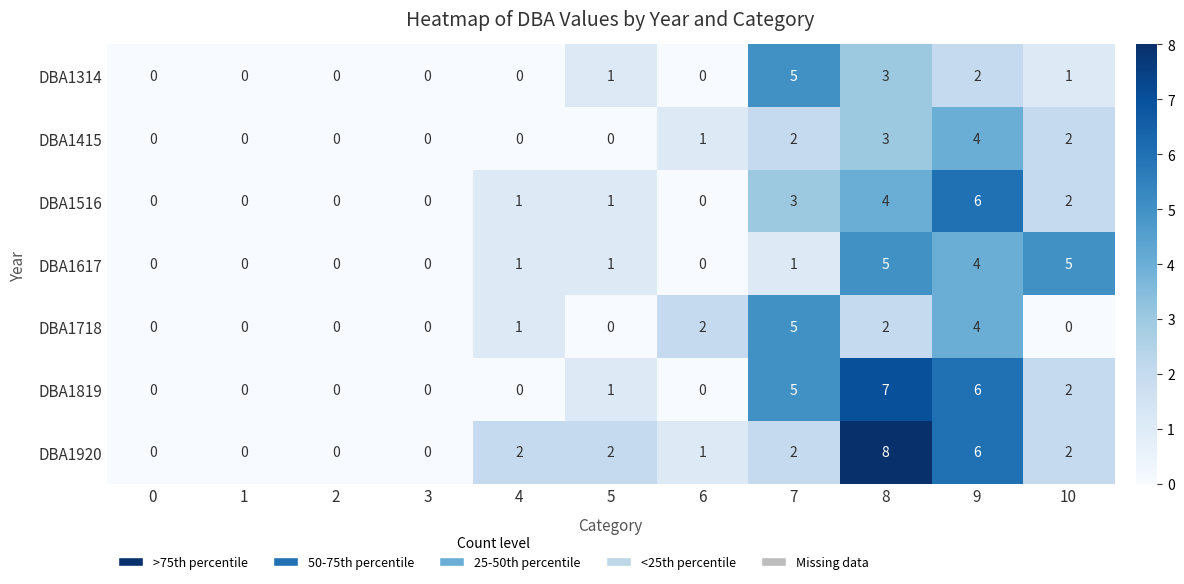

What is the sum of all DBA1415 values?

12